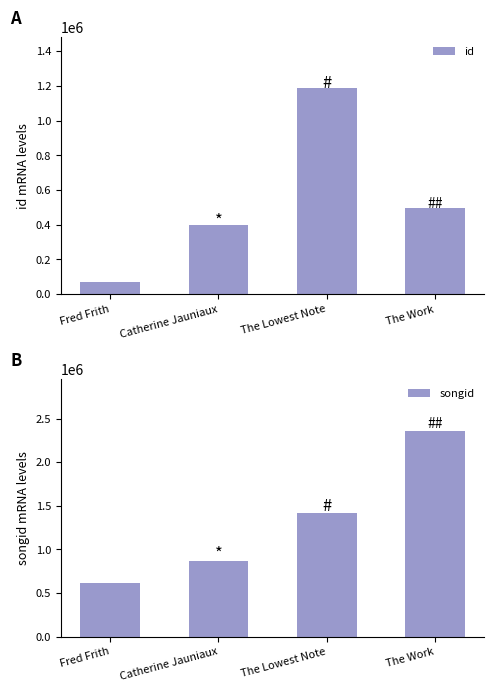

What position from the right is Fred Frith?

4